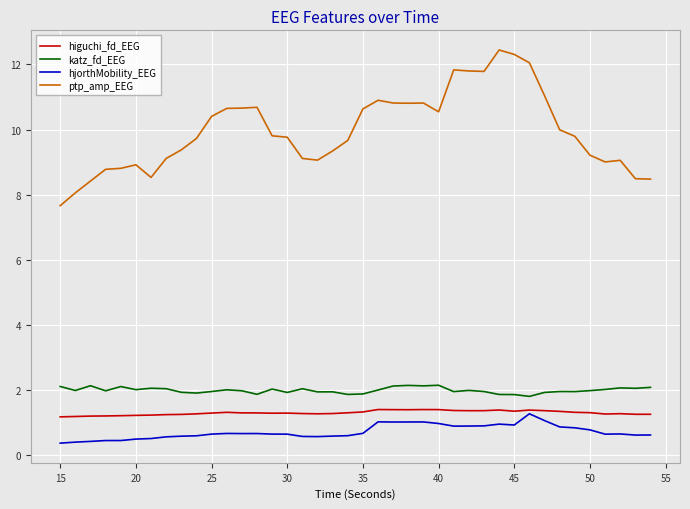

What is the maximum value shown in the chart?

12.4